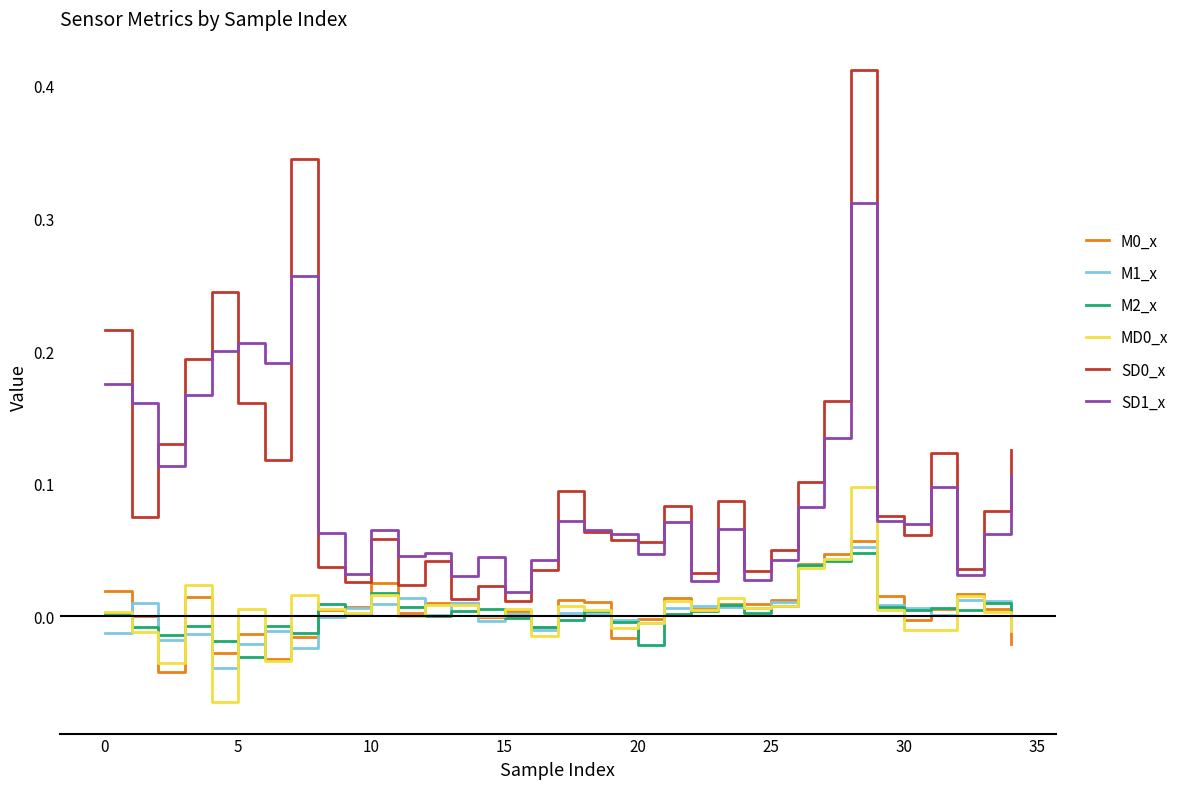

True or false: SD1_x and M0_x cross at least once.

False